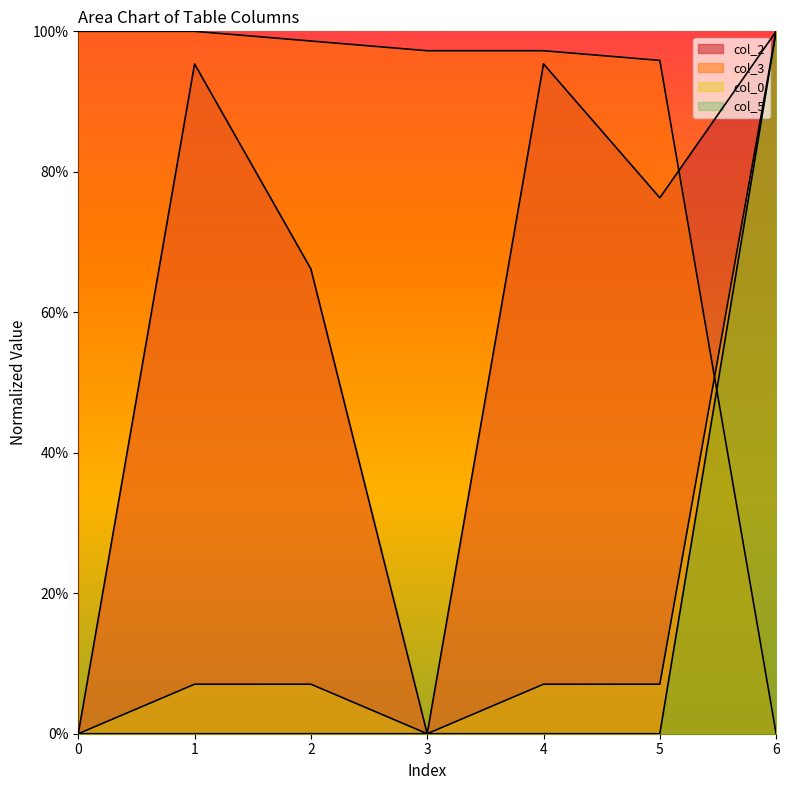

Which series has the largest range (max minus min)?

col_2